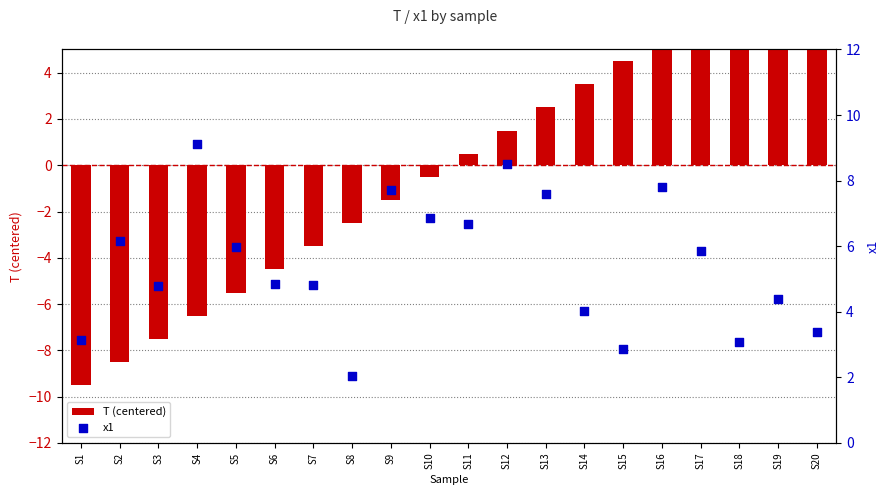

At which category is the sum across all series the highest?

S16